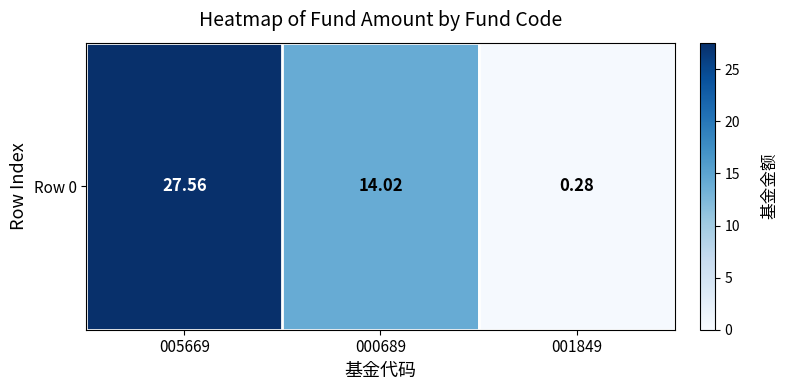

What is the difference between the second highest and minimum values?

13.7